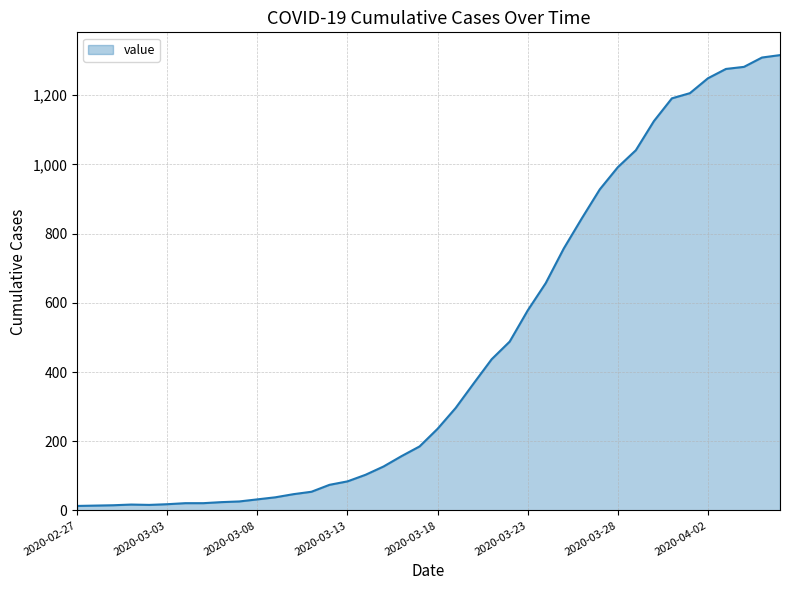

What is the average value?

467